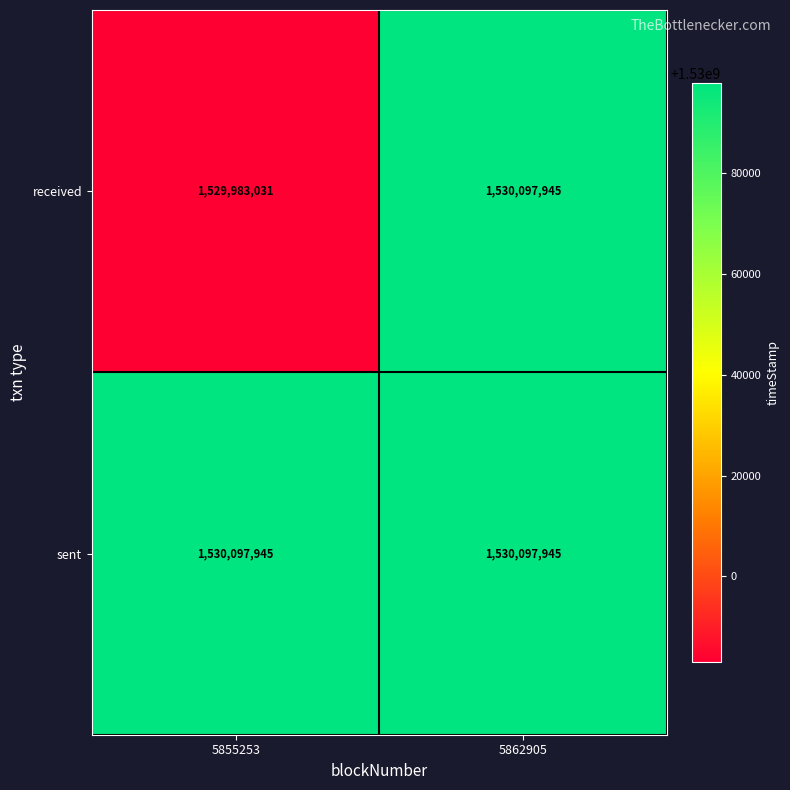

Count the number of categories in the chart.

2